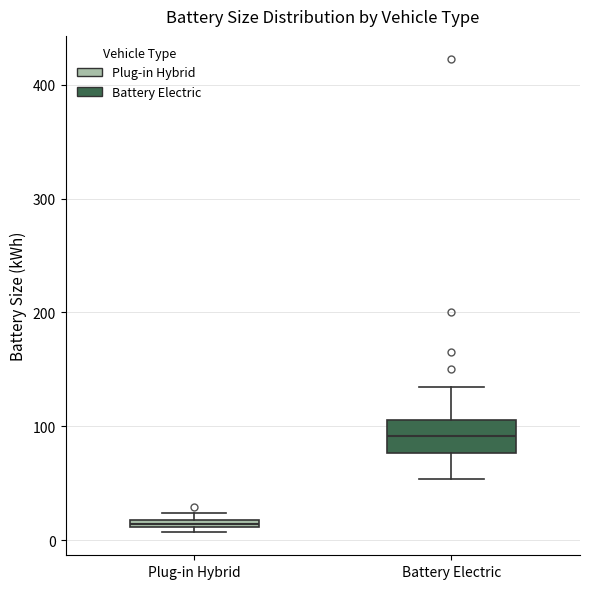

Comparing the boxes themselves (not the whiskers), which one is the tallest?

Battery Electric